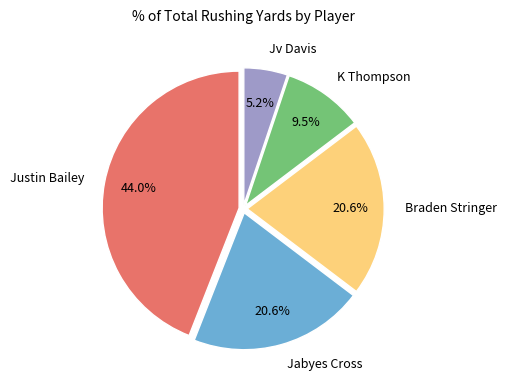

What is the ratio of the value at Jabyes Cross to the value at Justin Bailey?

0.5